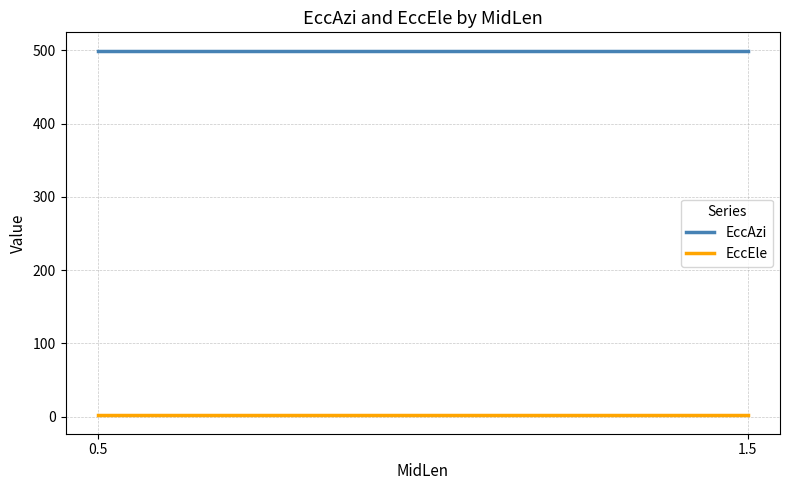

What is the sum of all EccAzi values?

999.3